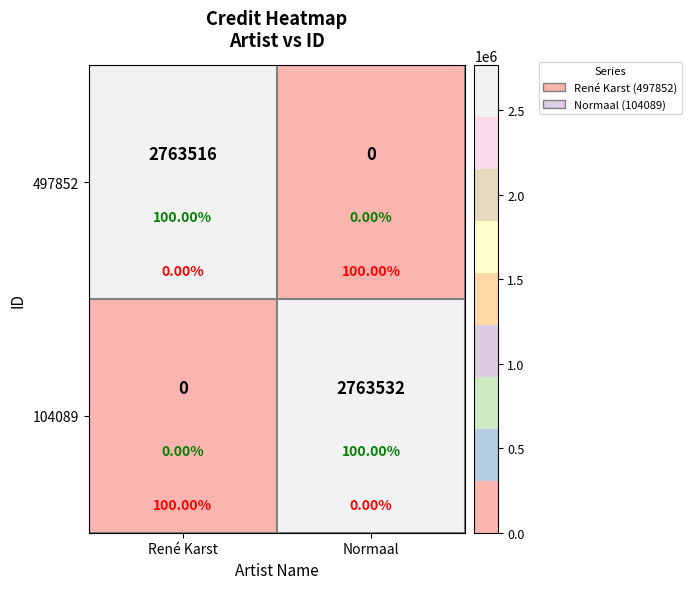

What is the difference between the highest and lowest values at René Karst?

2763516